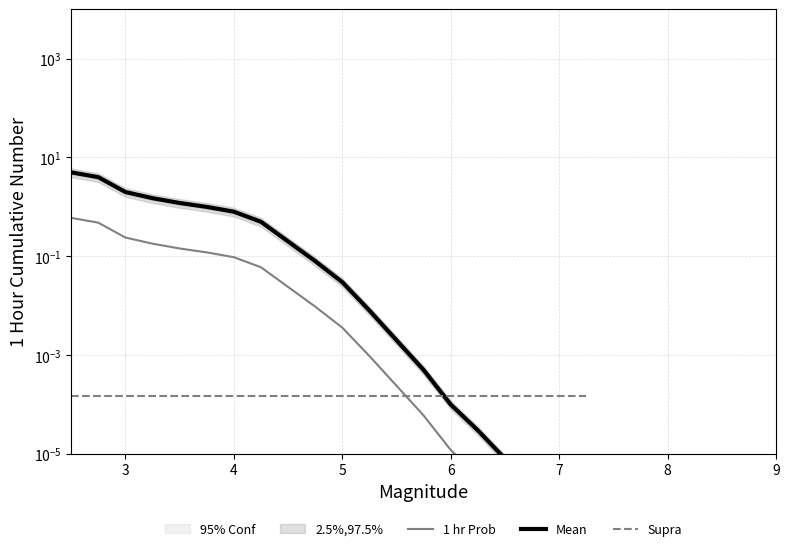

Which series has the largest total across all categories?

Mean